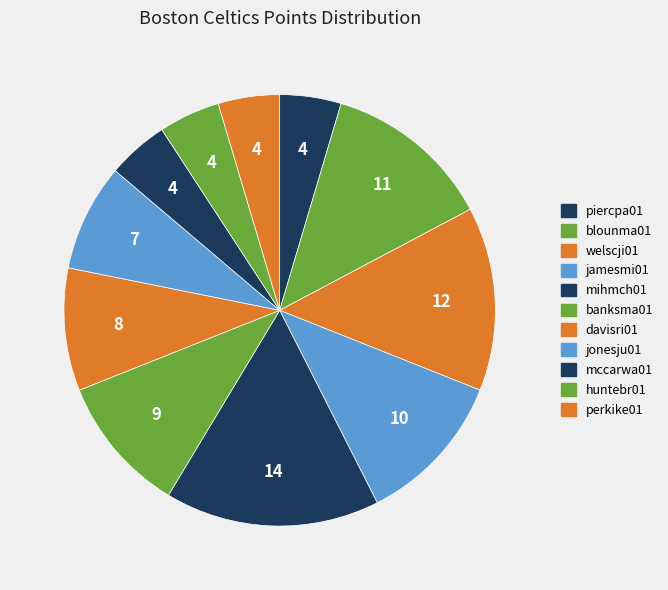

How many slices are in this pie chart?

11